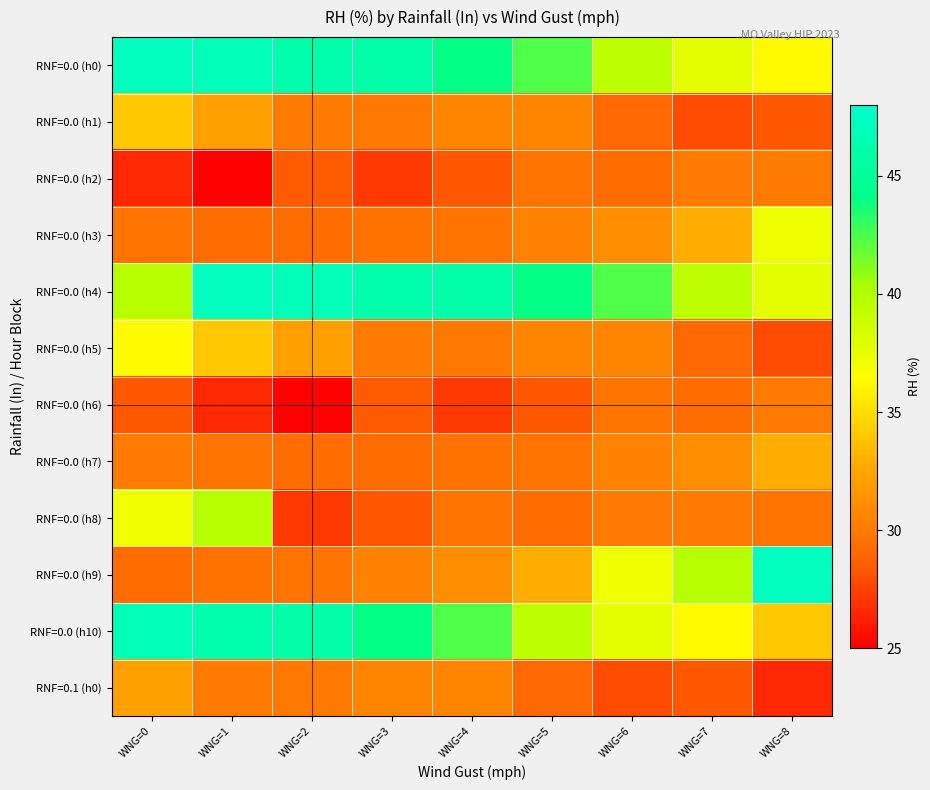

Between WNG=5 and WNG=7, which series saw the biggest shift?

RNF=0.0 (h9)